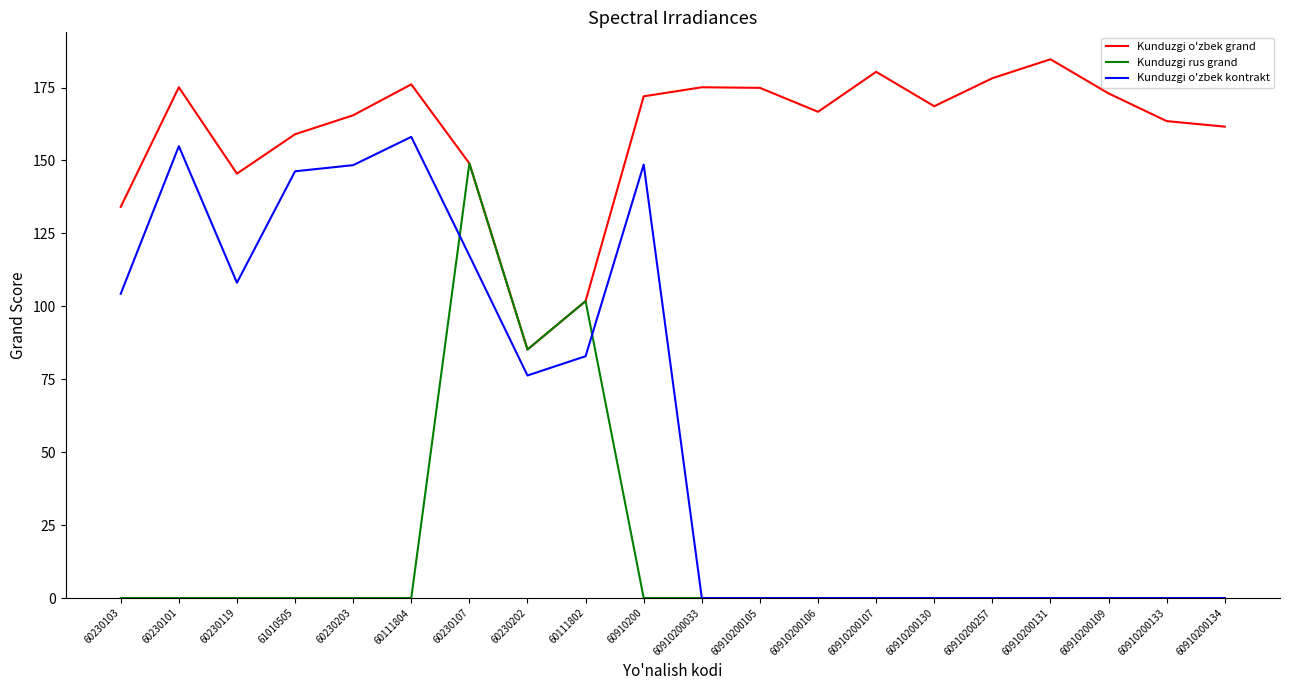

Read the Kunduzgi o'zbek kontrakt value at 60111802.

82.9